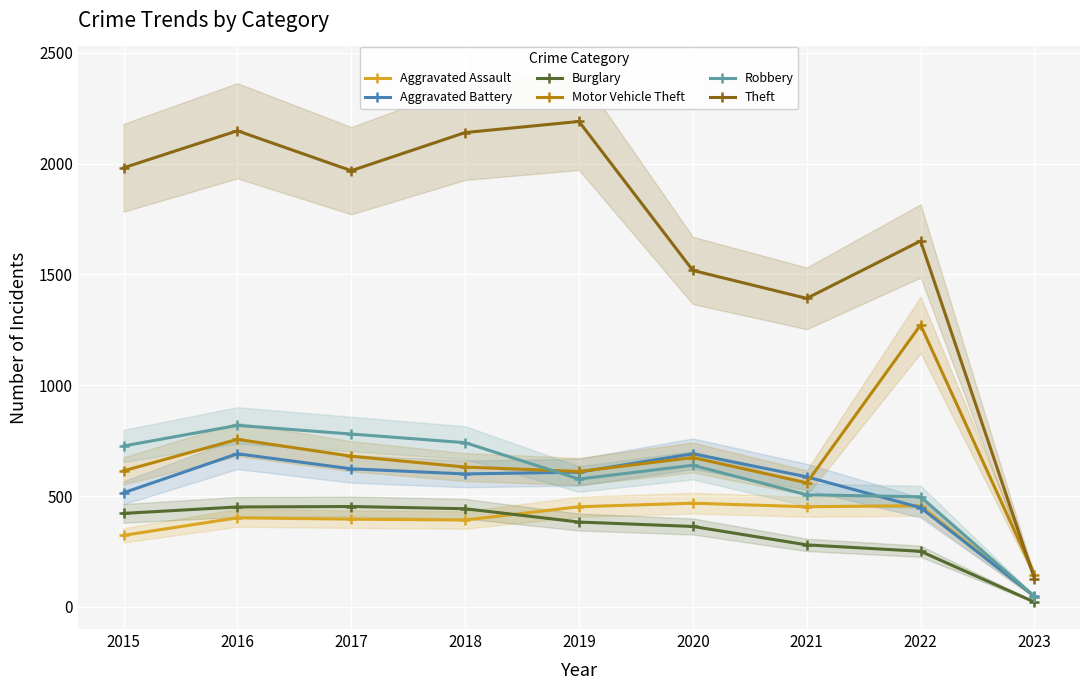

At how many categories does at least one series exceed 627?

8